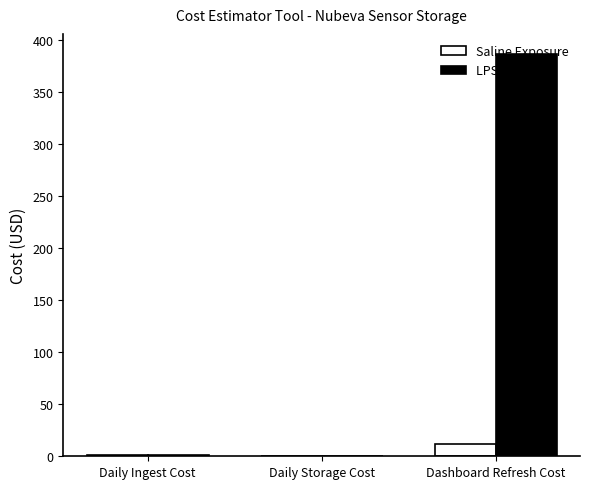

What is the total value across all series at Dashboard Refresh Cost?

398.7